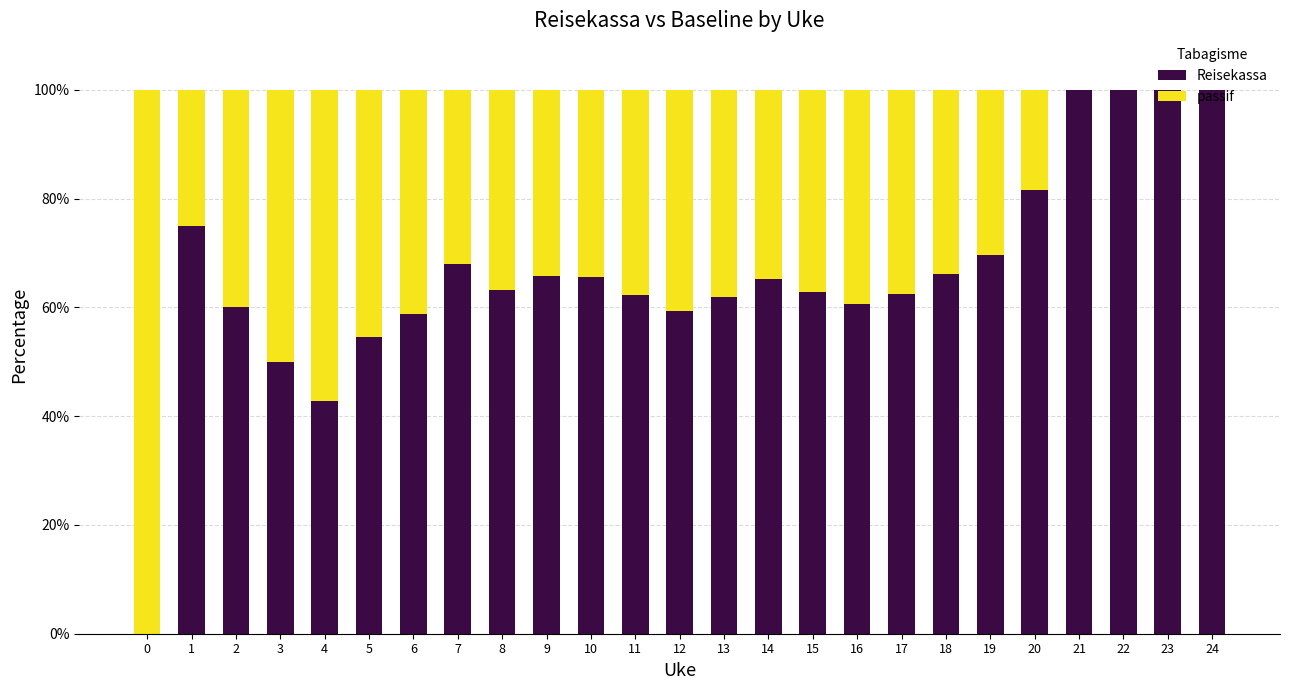

What is the highest value of the Reisekassa series?

100.0